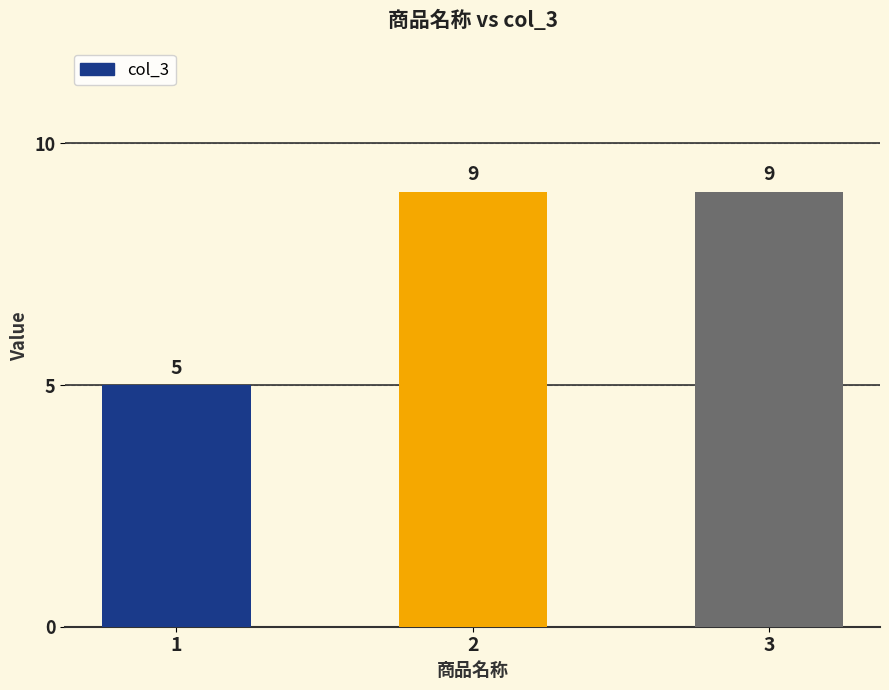

What is the ratio of the value at 2 to the value at 1?

1.8